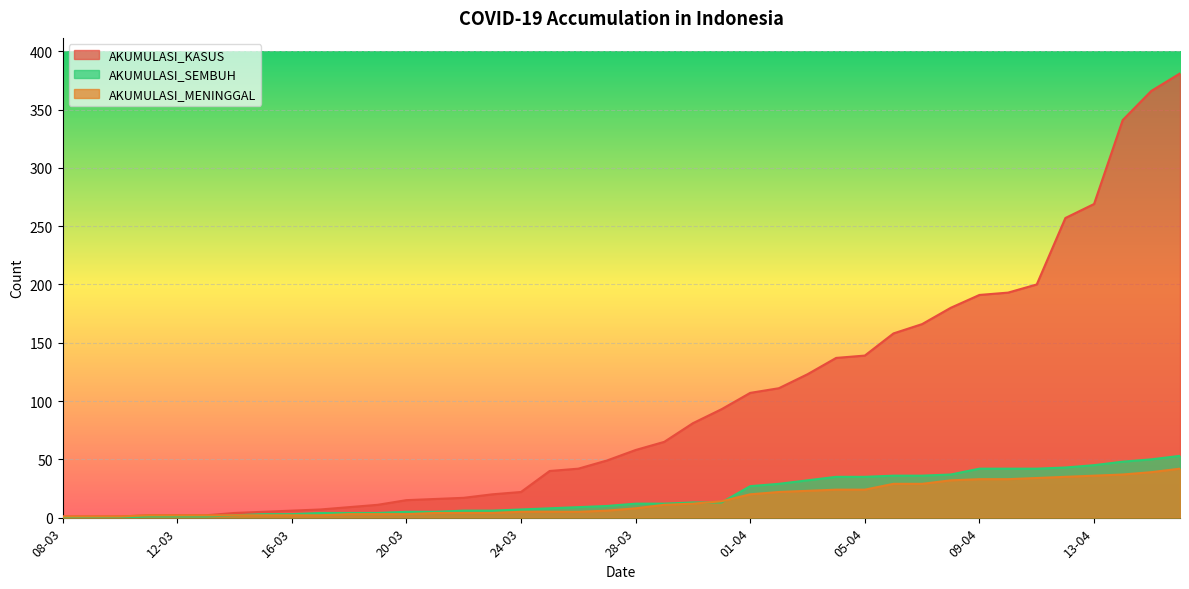

True or false: AKUMULASI_KASUS and AKUMULASI_MENINGGAL cross at least once.

False